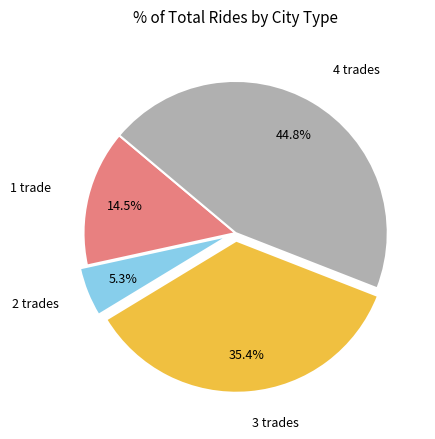

Do 3 trades and 2 trades together represent more than half of the pie?

No